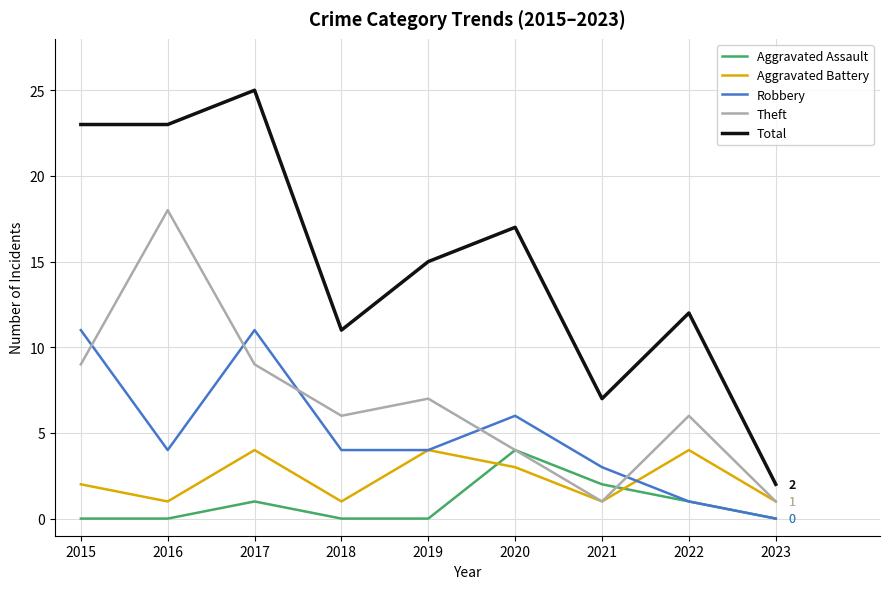

Reading left to right, what are all the values shown in this chart?

Aggravated Assault: 2015=0	2016=0	2017=1	2018=0	2019=0	2020=4	2021=2	2022=1	2023=0
Aggravated Battery: 2015=2	2016=1	2017=4	2018=1	2019=4	2020=3	2021=1	2022=4	2023=1
Robbery: 2015=11	2016=4	2017=11	2018=4	2019=4	2020=6	2021=3	2022=1	2023=0
Theft: 2015=9	2016=18	2017=9	2018=6	2019=7	2020=4	2021=1	2022=6	2023=1
Total: 2015=23	2016=23	2017=25	2018=11	2019=15	2020=17	2021=7	2022=12	2023=2